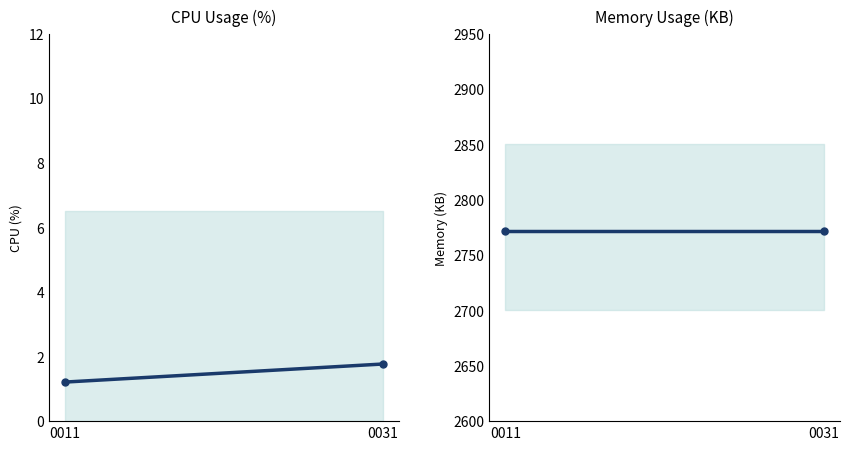

What is the approximate value of cpu at 0011?

1.2